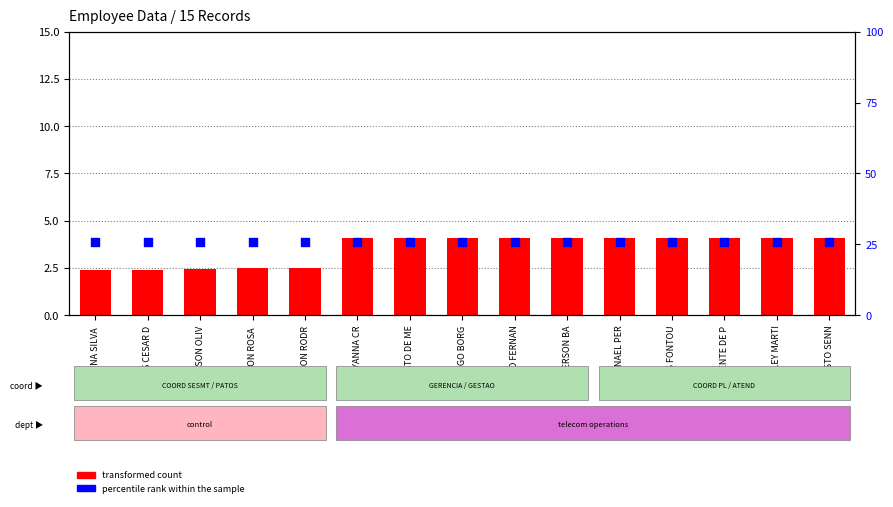

At how many categories does at least one series exceed 23?

15